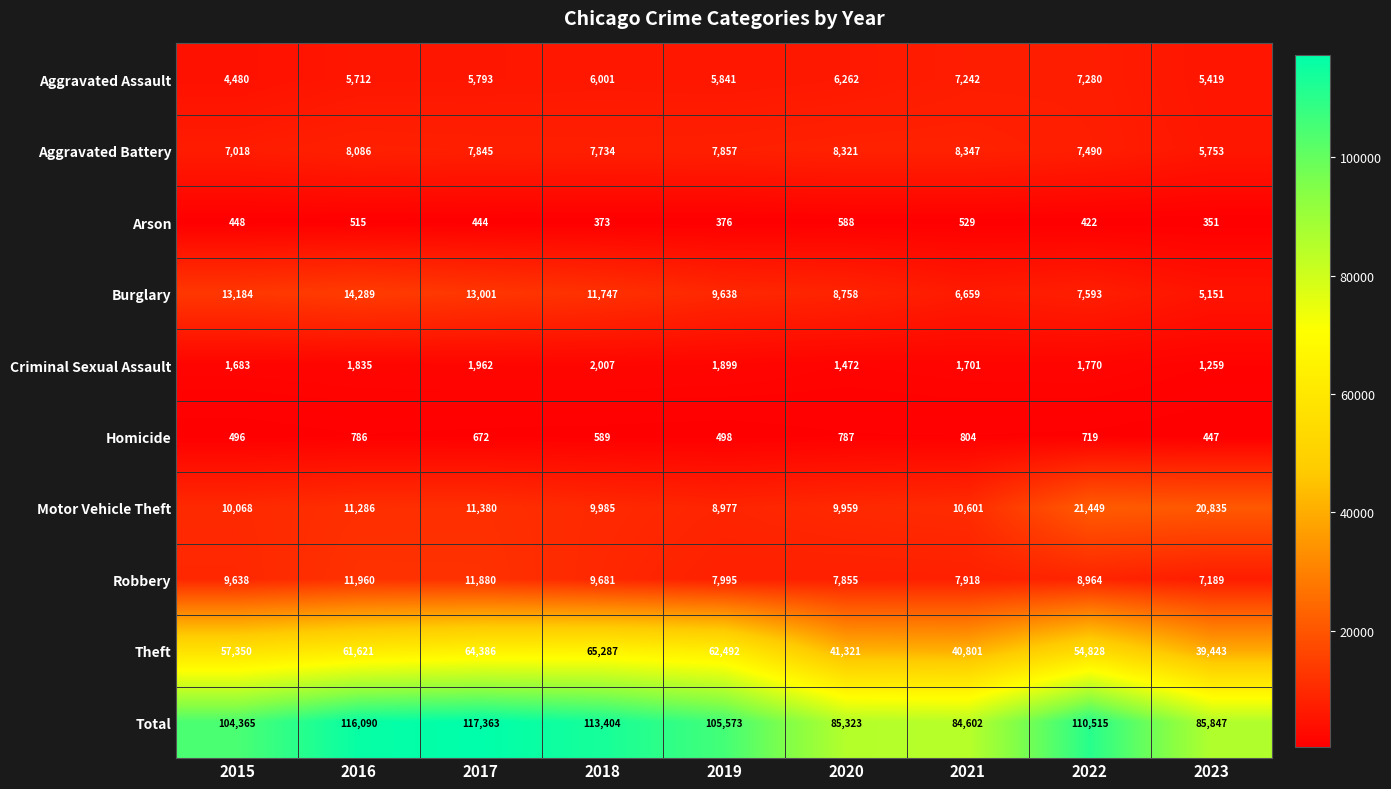

What is the sum of the Theft values at 2017 and 2020?

105707